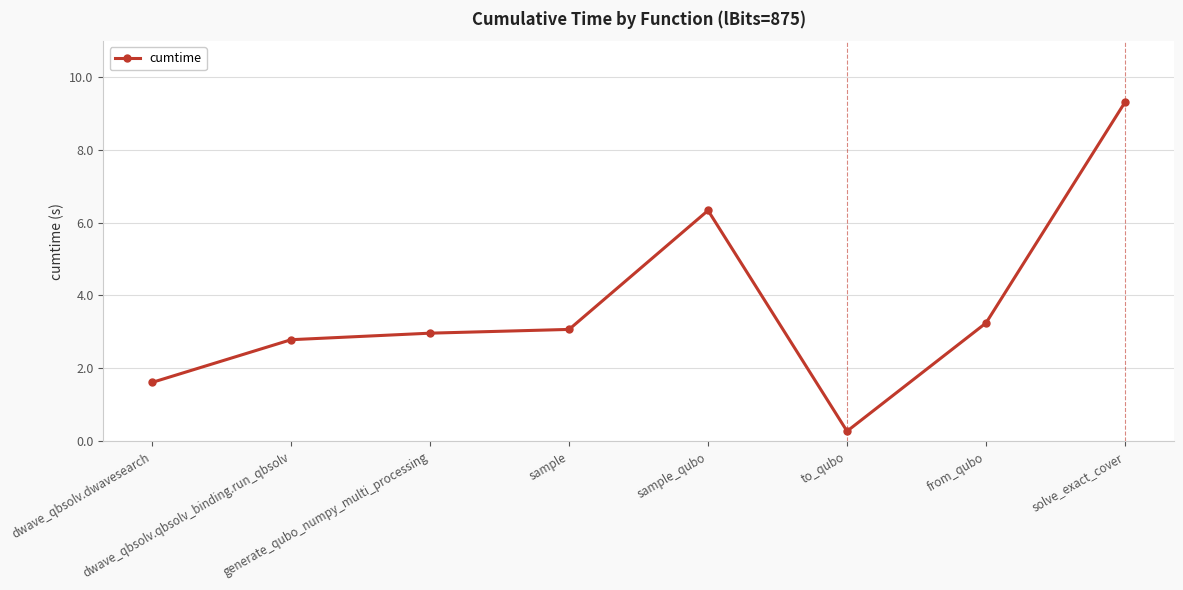

What is the difference between the maximum and minimum values?

9.0